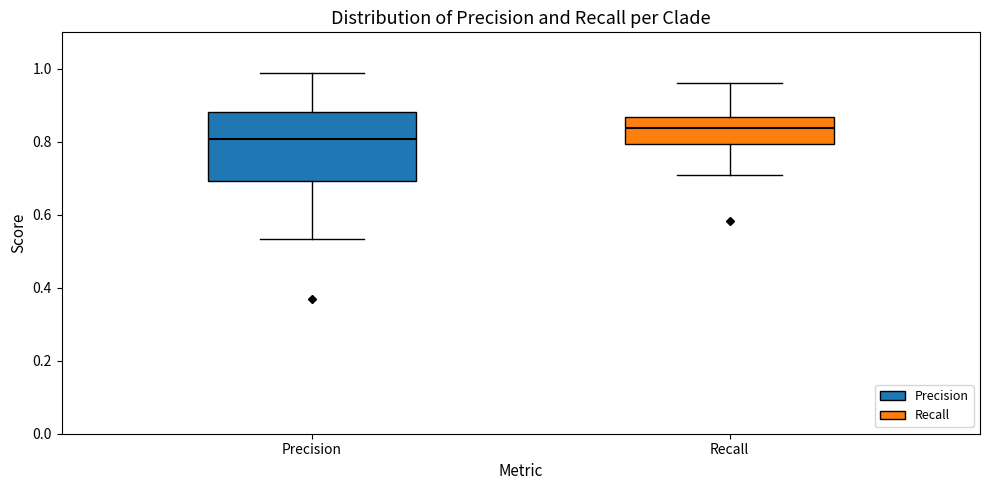

Reading left to right, read every box against the y-axis: the position of its median line, the range the box covers, and the ends of its whiskers. The values are not printed on the chart, so give them approximately, as read against the axis.

Precision: median 0.80, box 0.70 to 0.88, whiskers 0.54 to 0.98
Recall: median 0.84, box 0.80 to 0.86, whiskers 0.70 to 0.96